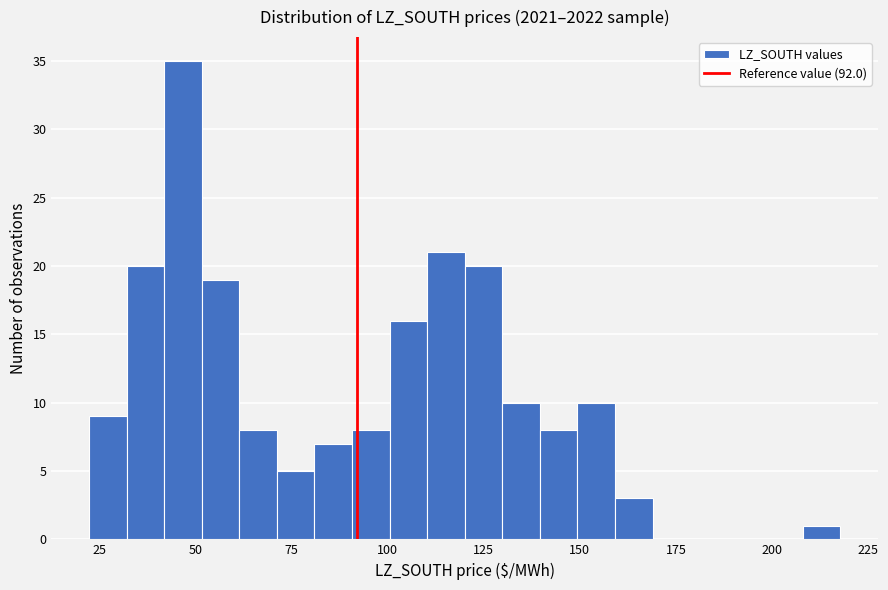

Read against the x-axis, roughly where is the centre of the tallest bar?

45